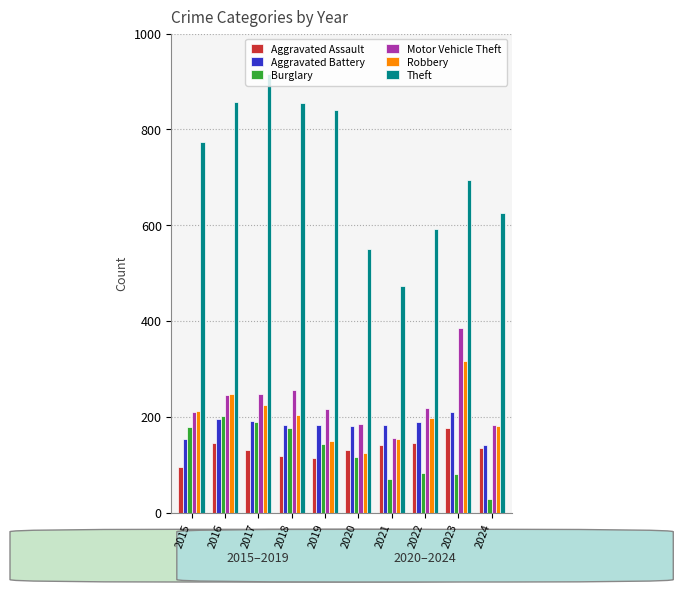

How many bars are there in total?

60